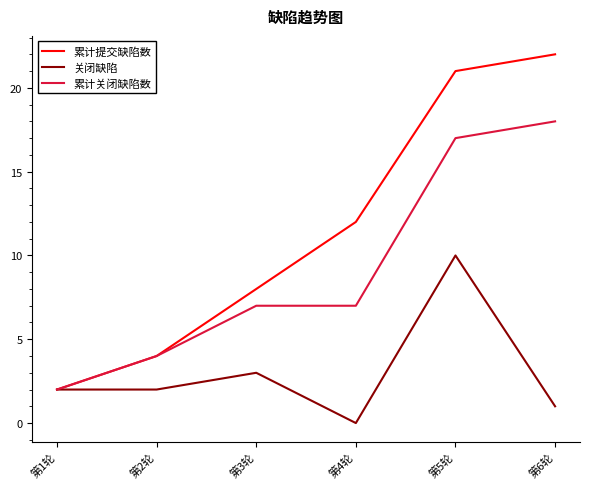

What position from the right is 第4轮?

3